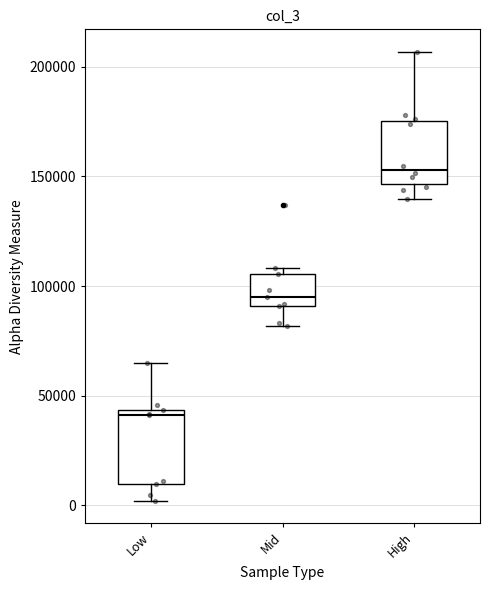

Reading left to right, transcribe this box plot: for each box, give where its median line is, the range the box spans, and where its two whiskers end, as read against the y-axis. The values are not printed on the chart, so give them approximately, as read against the axis.

Low: median 40000, box 10000 to 45000, whiskers 0 to 65000
Mid: median 95000, box 90000 to 105000, whiskers 80000 to 110000
High: median 155000, box 145000 to 175000, whiskers 140000 to 205000